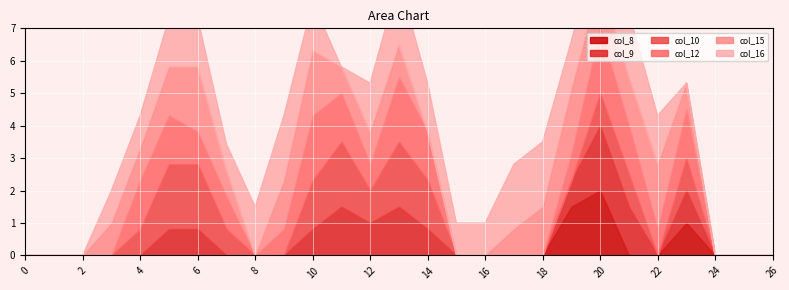

What is the difference between the second highest and second lowest values in the col_15 series?

2.0